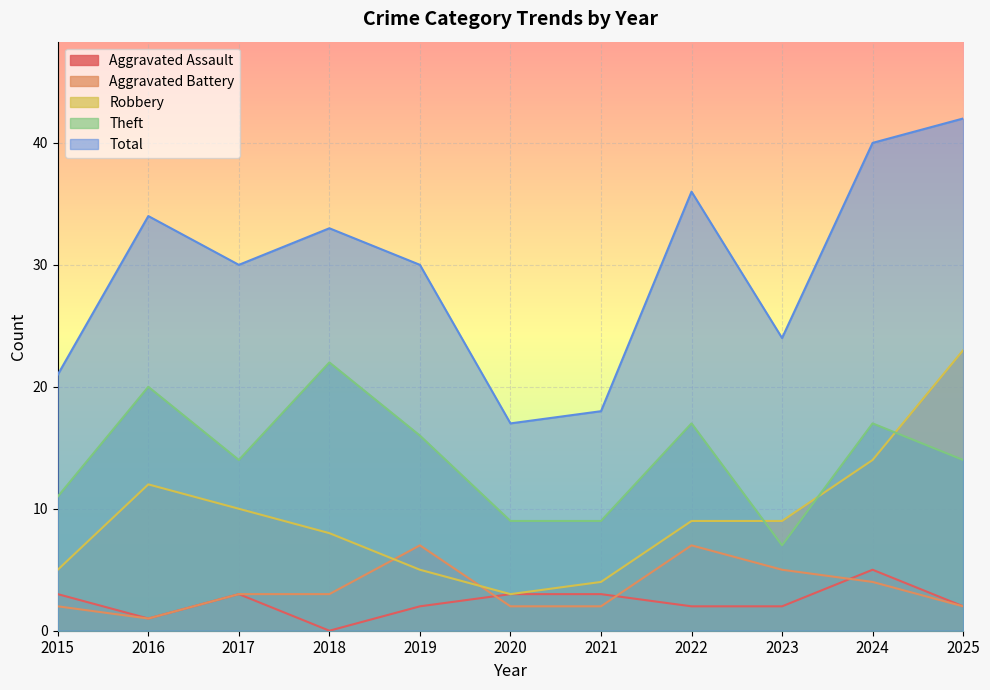

What is the difference between the Robbery values at 2021 and 2025?

19